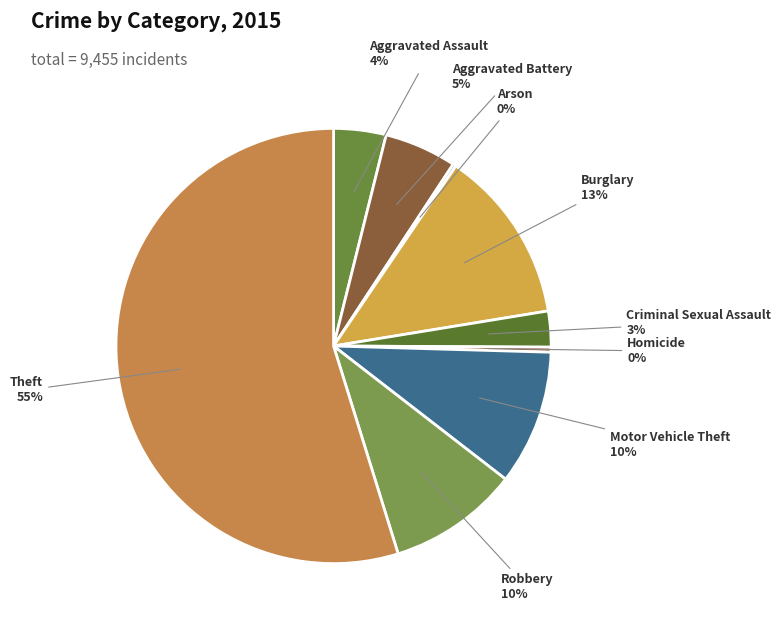

Is Theft the majority of the pie?

Yes